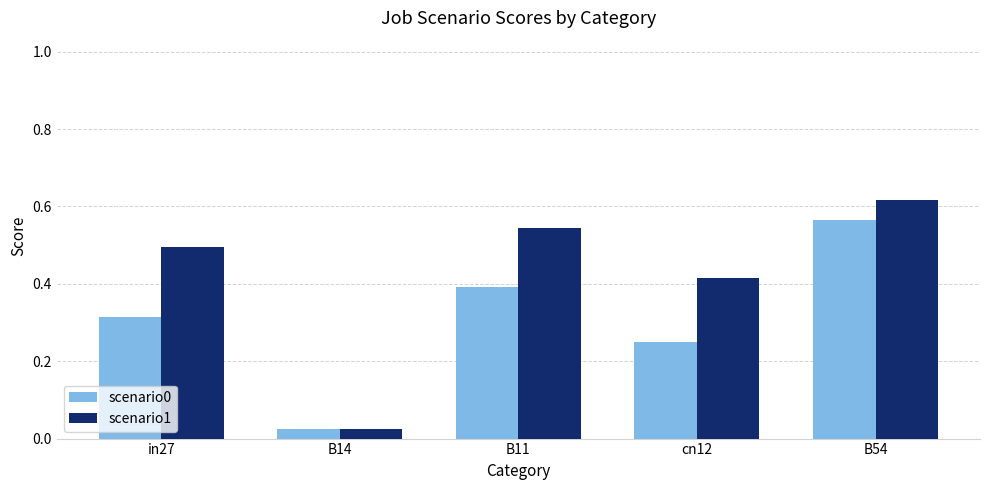

Between in27 and cn12, which series saw the biggest shift?

scenario1